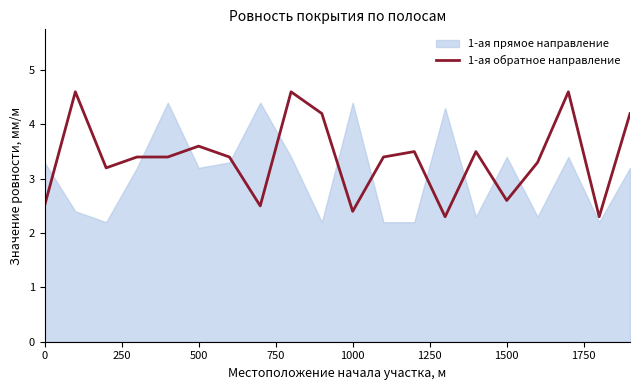

What is the highest value of the 1-ая обратное направление series?

4.6